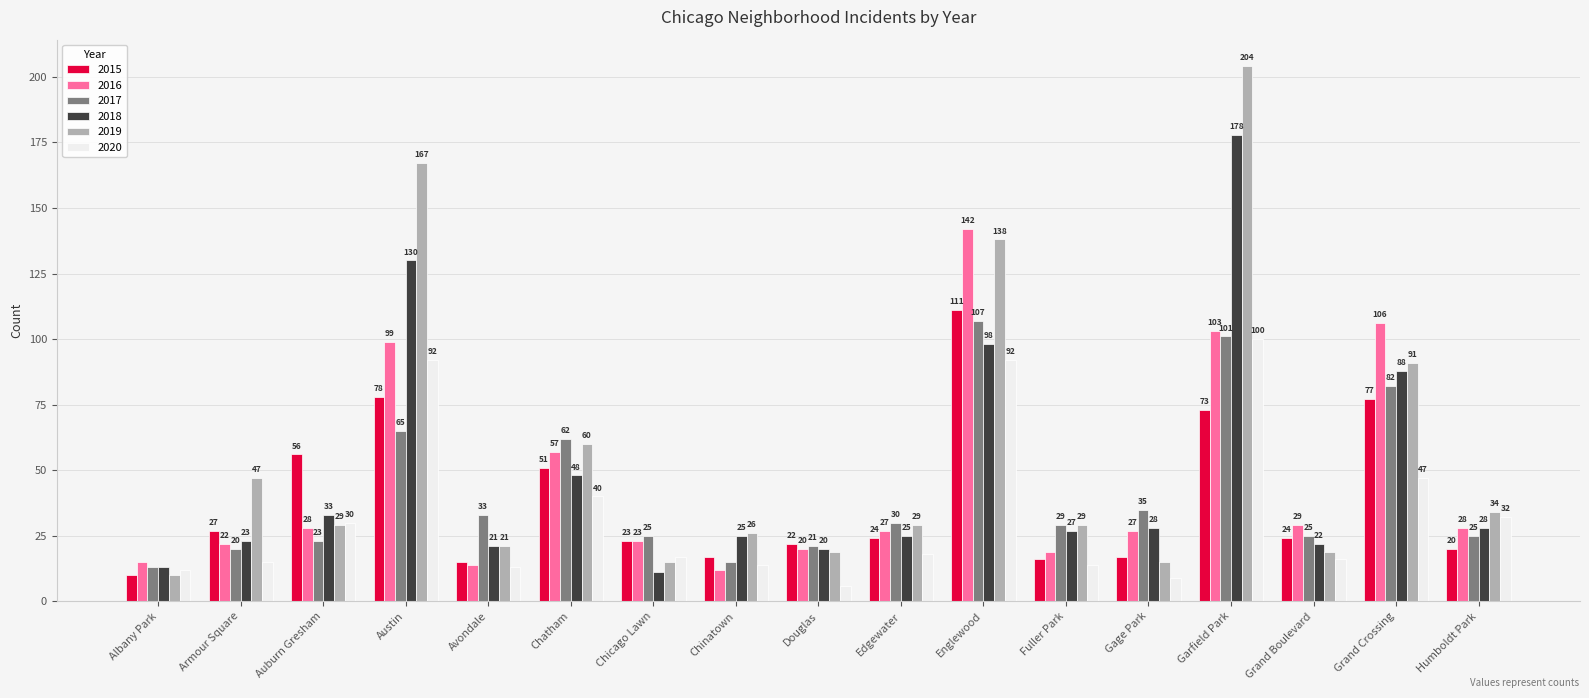

List the series in order of their peak value, highest first.

2019, 2018, 2016, 2015, 2017, 2020